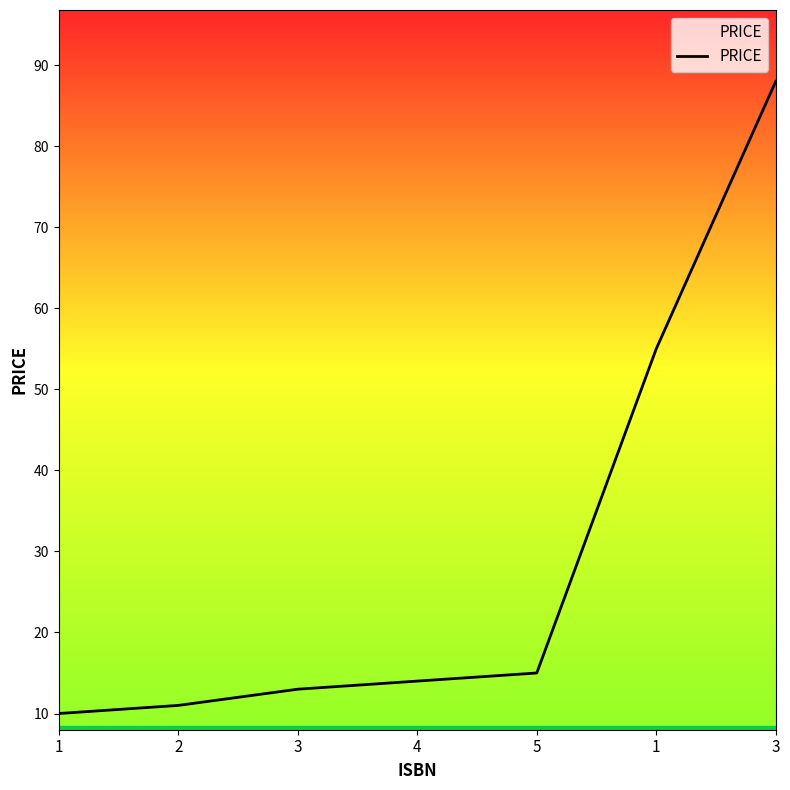

How many distinct data groups are displayed?

1